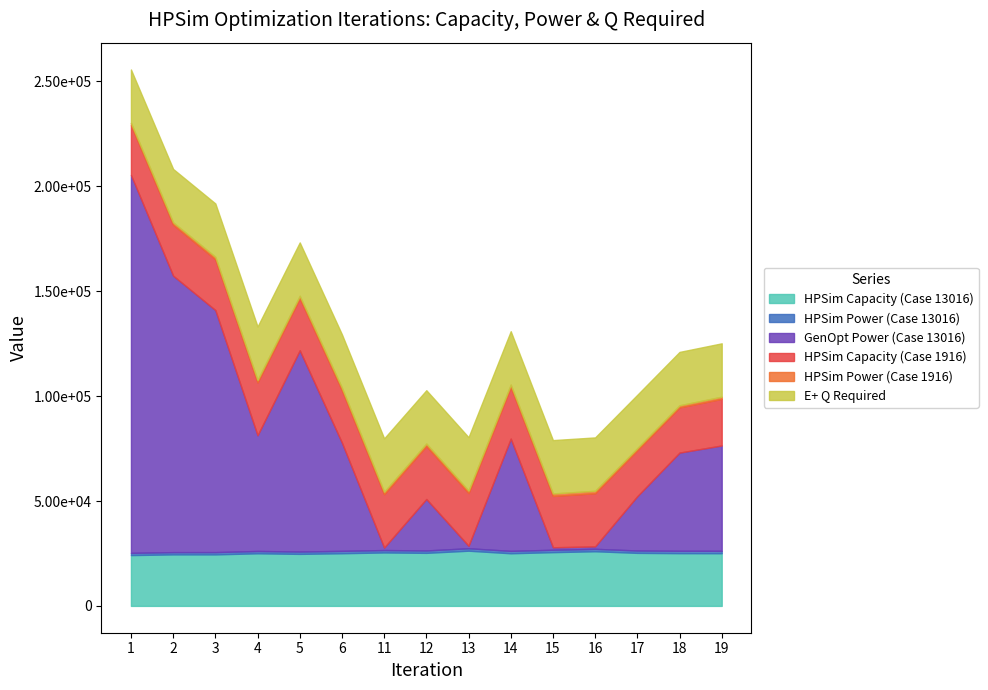

How many interior local valleys does the HPSim Capacity (Case 1916) series have?

4